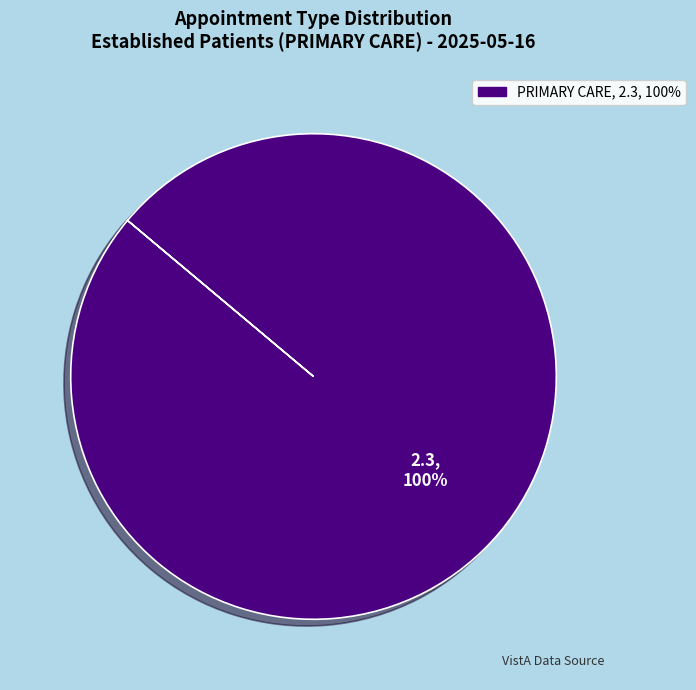

Is there a majority slice in this chart?

Yes